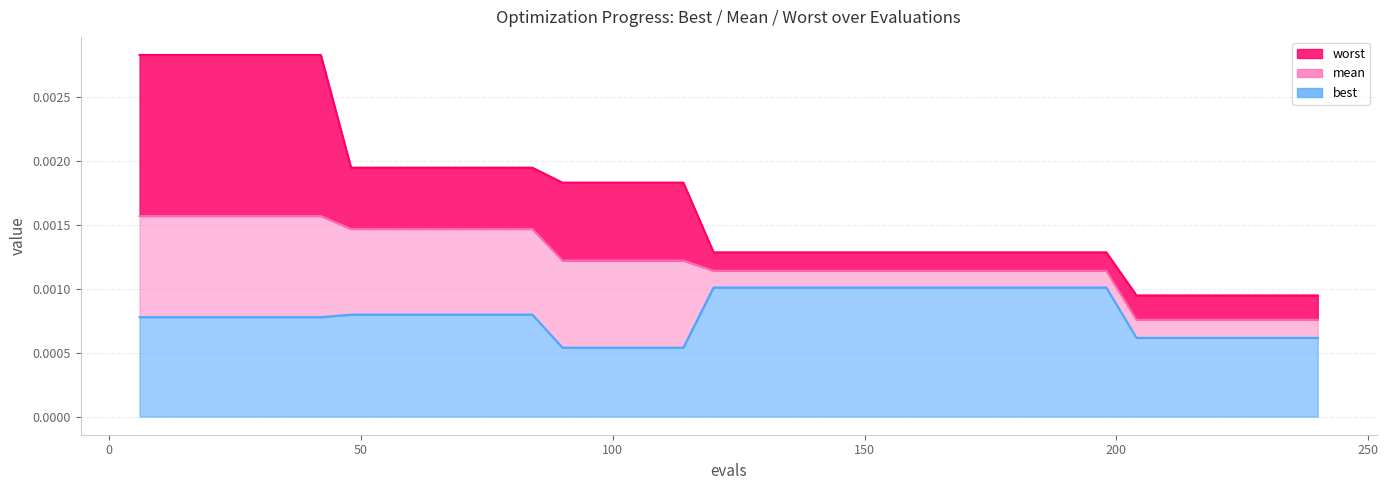

True or false: best and mean intersect in this chart.

False